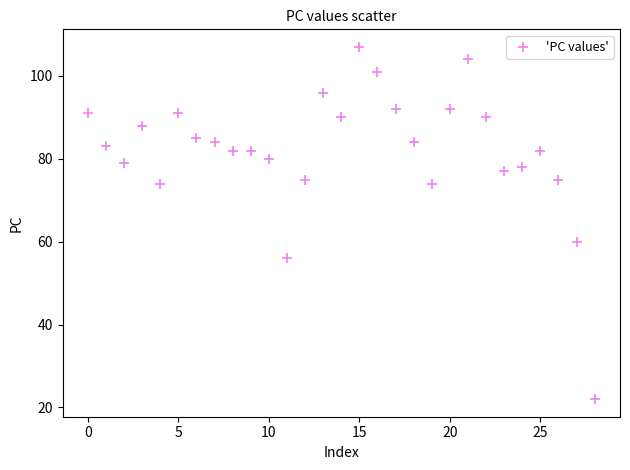

What Y value in the scatter plot is closest to 64?

60